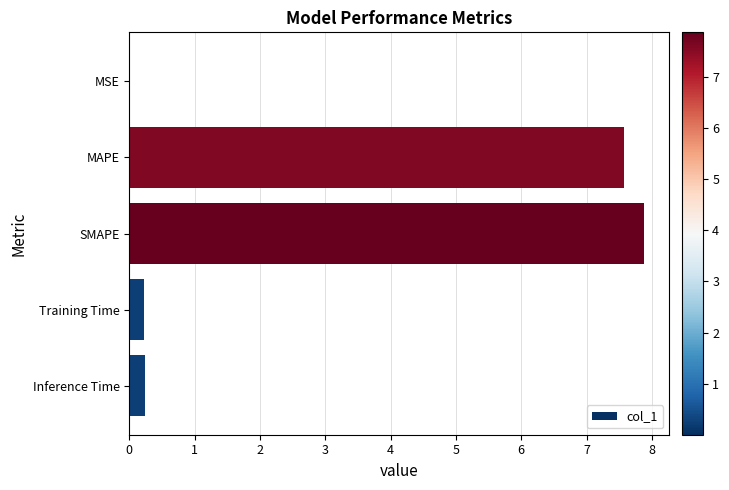

Which category has the highest value across all series?

SMAPE